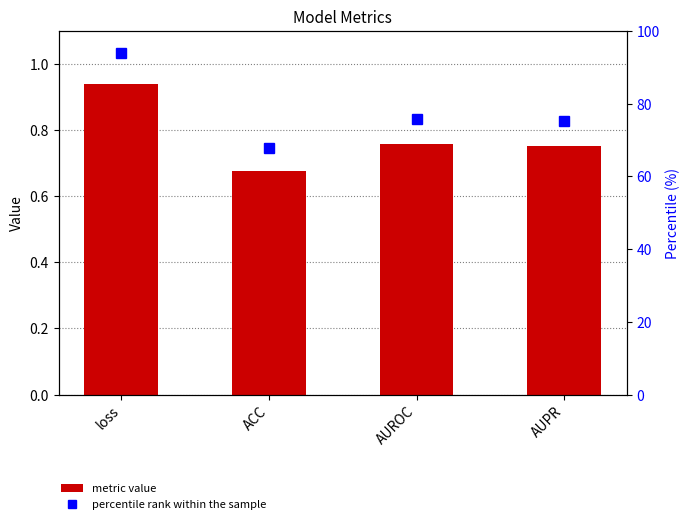

Which category has the lowest value across all series?

ACC